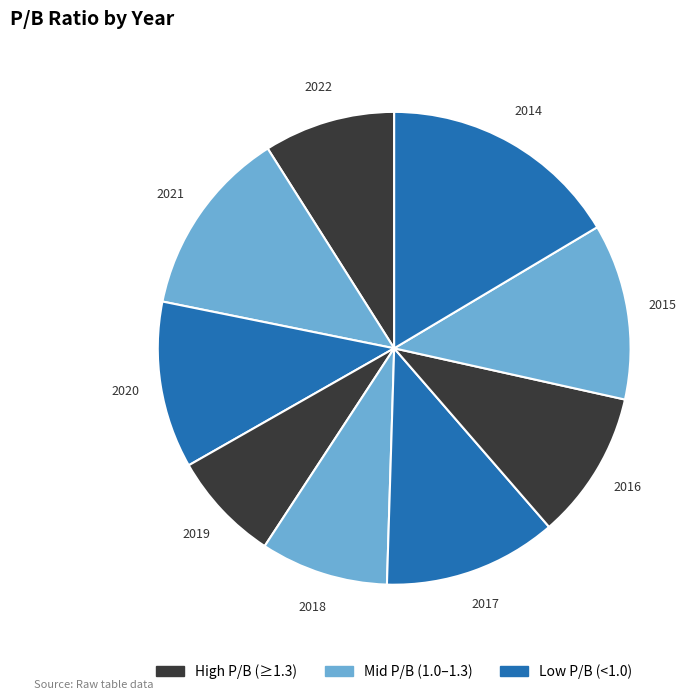

Which has a higher value, 2014 or 2016?

2014